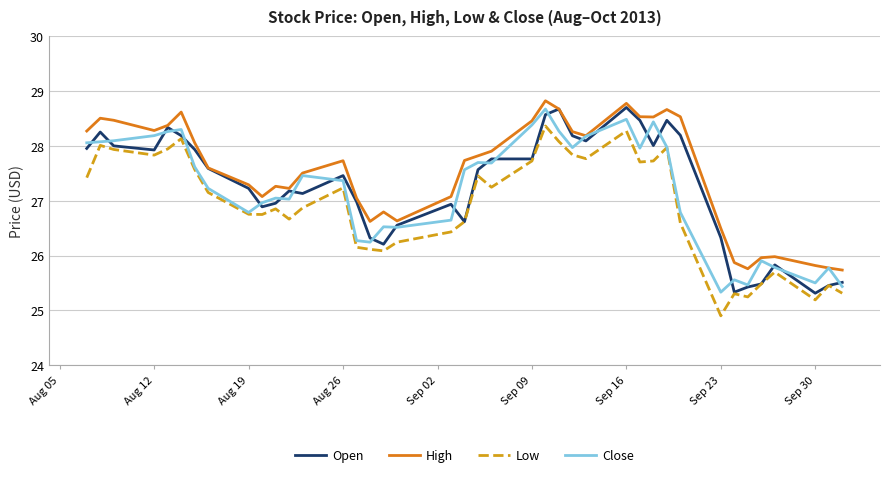

What is the highest value of the Low series?

28.4